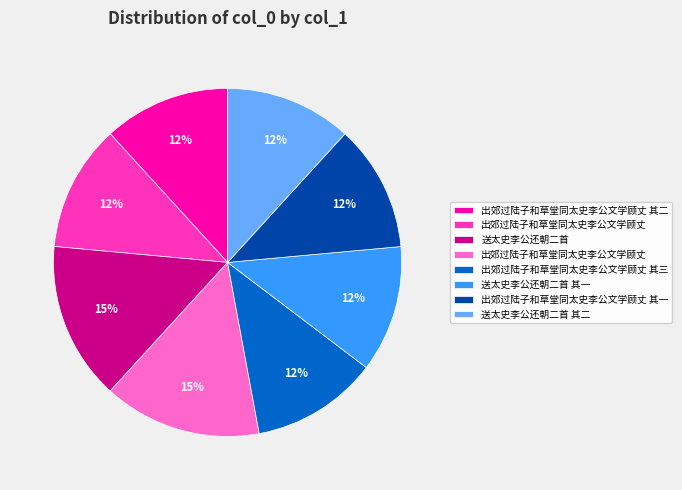

Does any single category account for the majority?

No